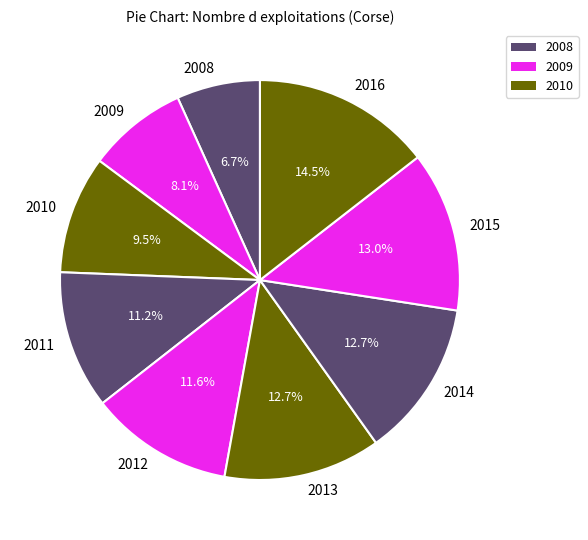

How much of the chart is everything except 2008?

93.3%